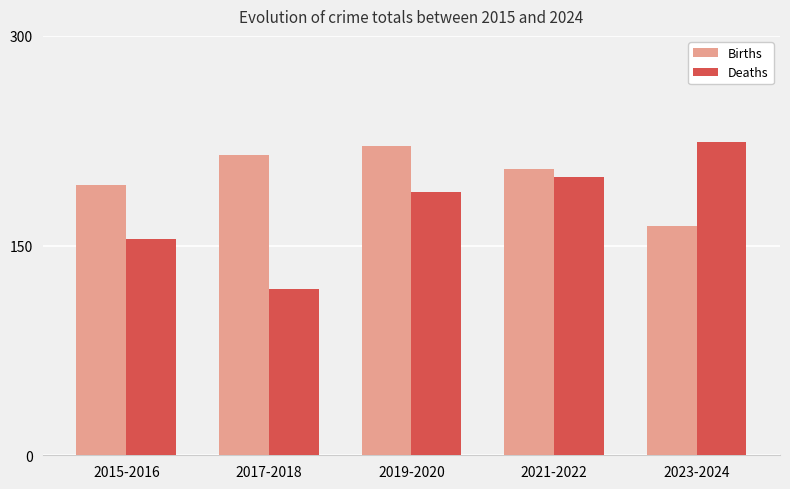

Between 2015-2016 and 2021-2022, which series saw the biggest shift?

Deaths